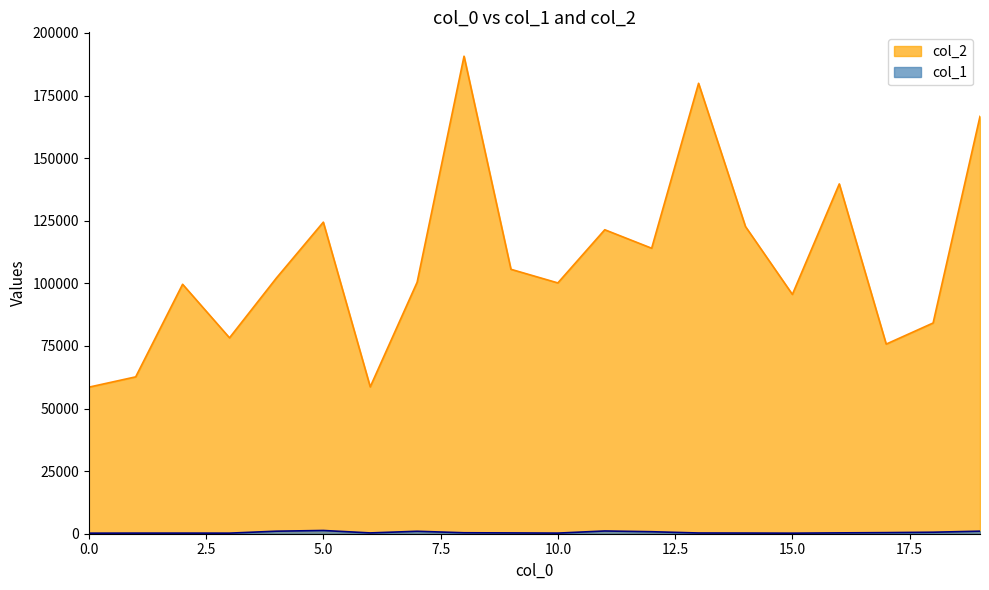

Reading left to right, transcribe all the data shown in this chart.

col_2: 58520	62646	99622	78234	102121	124422	58654	100426	190700	105601	100160	121398	114012	179879	122673	95572	139698	75725	84152	166671
col_1: 220	244	244	232	1011	1292	320	975	385	321	246	1095	800	290	264	221	337	441	600	1016